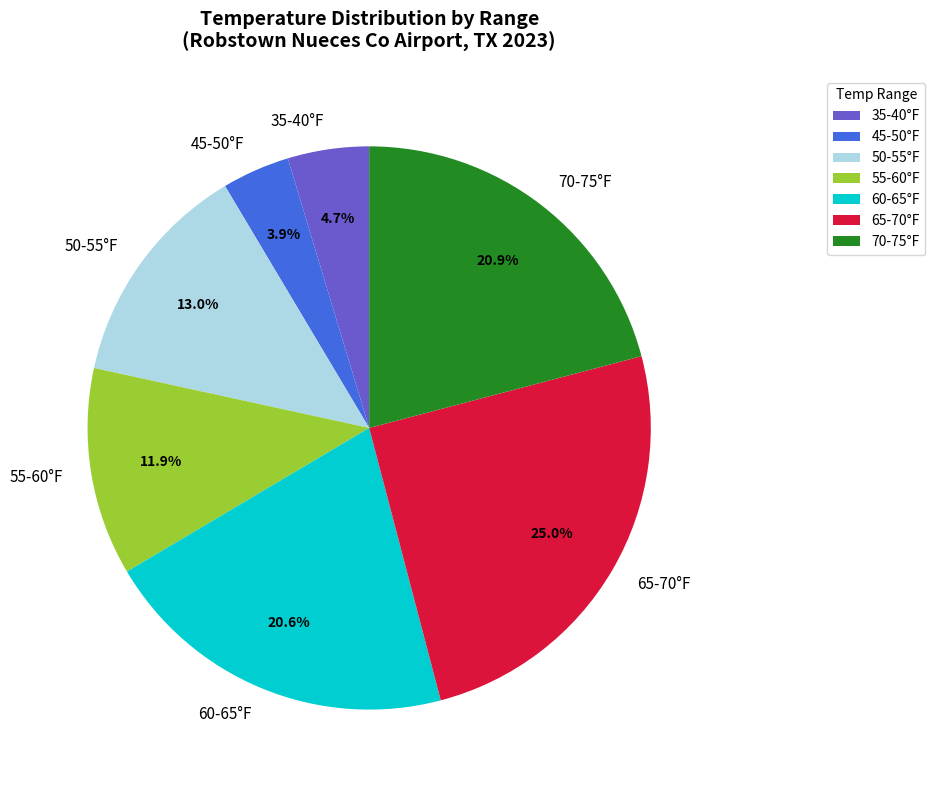

How many segments does this pie chart have?

7